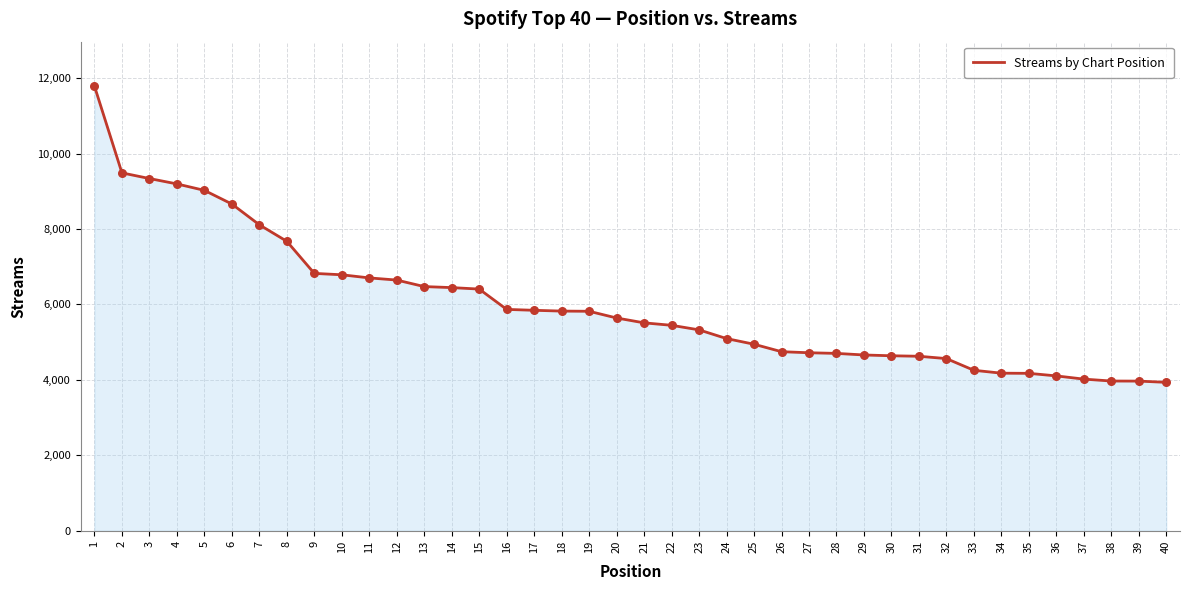

What is the change in value from 12 to 37?

-2627